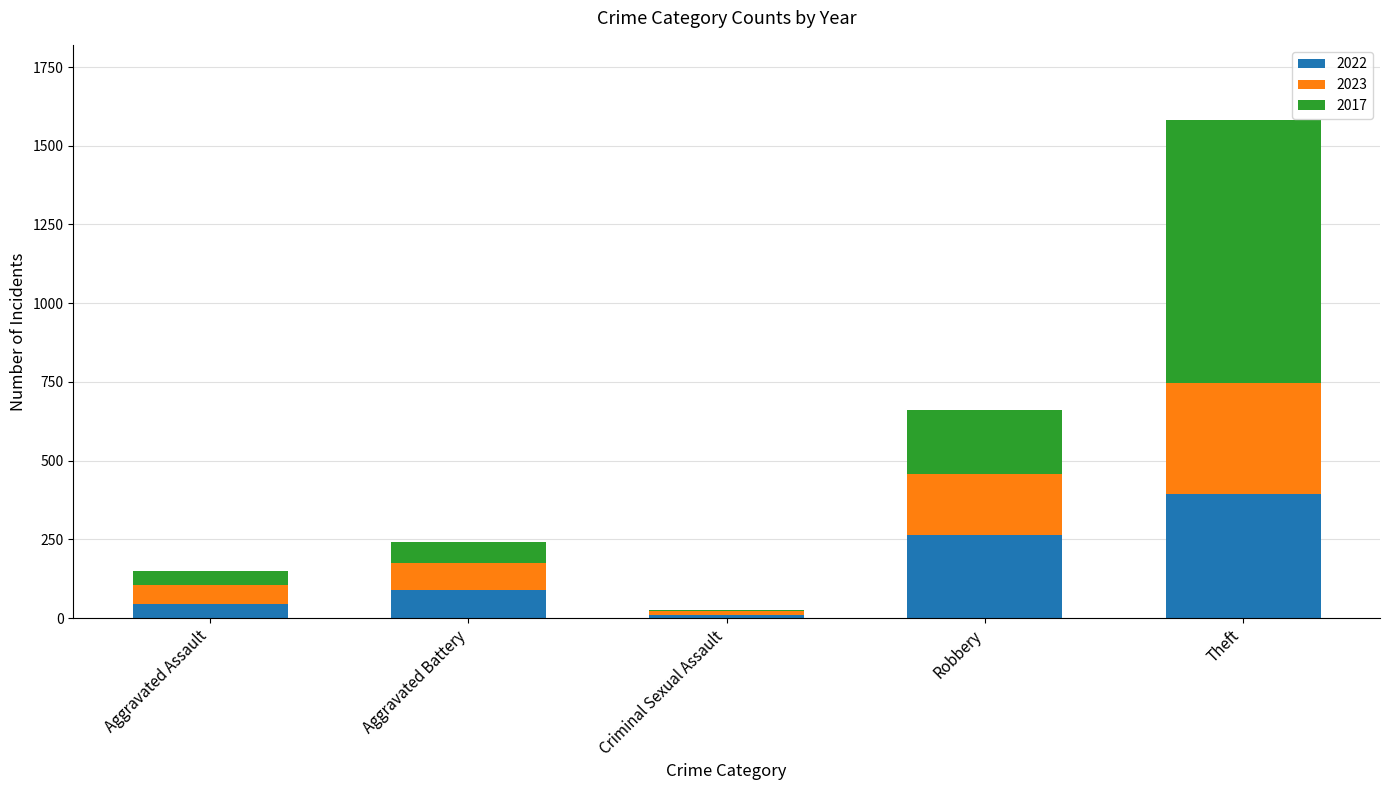

Reading left to right, list the values for the 2022 series.

Aggravated Assault=46	Aggravated Battery=89	Criminal Sexual Assault=11	Robbery=265	Theft=395